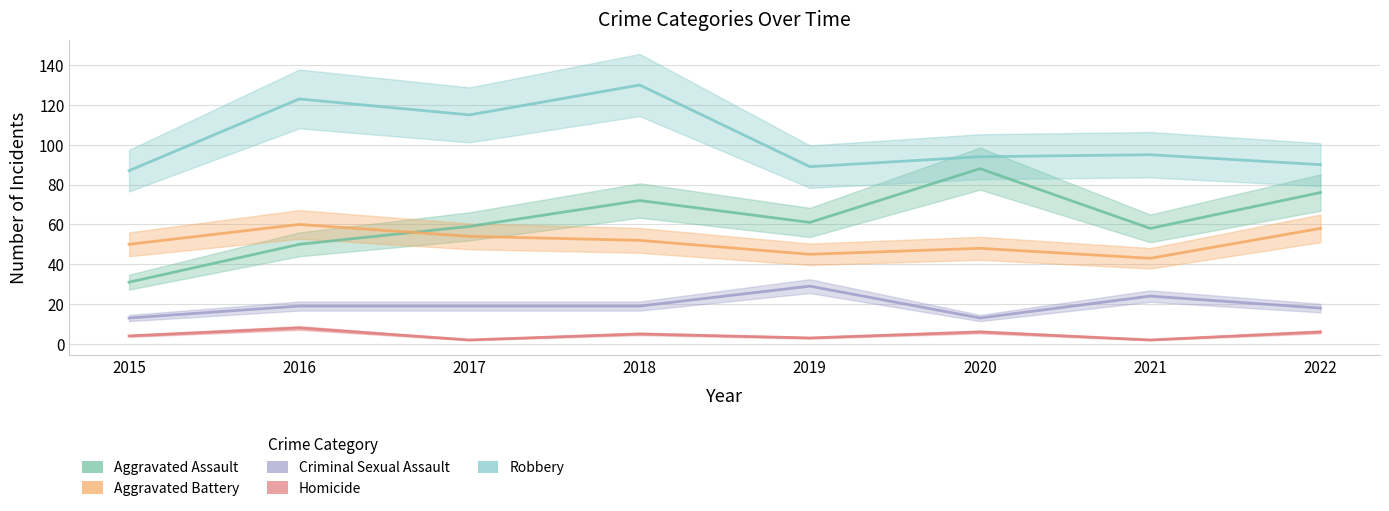

What is the sum of the Criminal Sexual Assault values at 2021 and 2015?

37